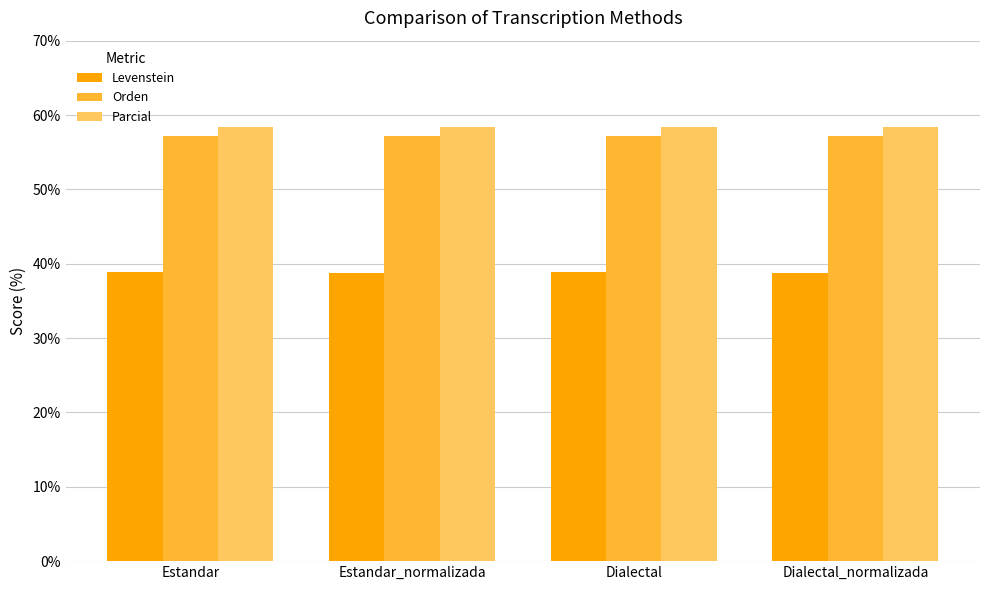

List the series in order of their peak value, lowest first.

Levenstein, Orden, Parcial